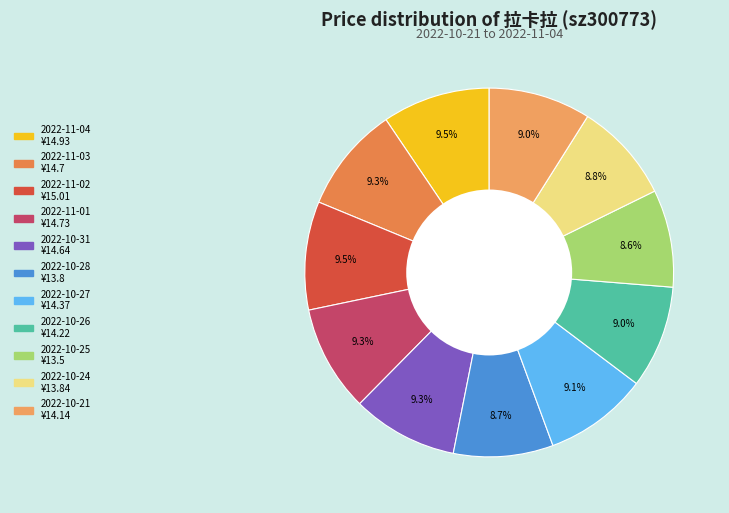

How many slices are in this pie chart?

11